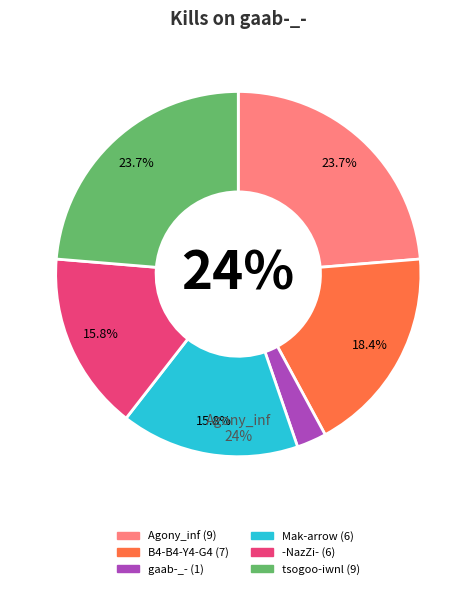

Does aimsh0t_ account for over 50% of the chart?

No